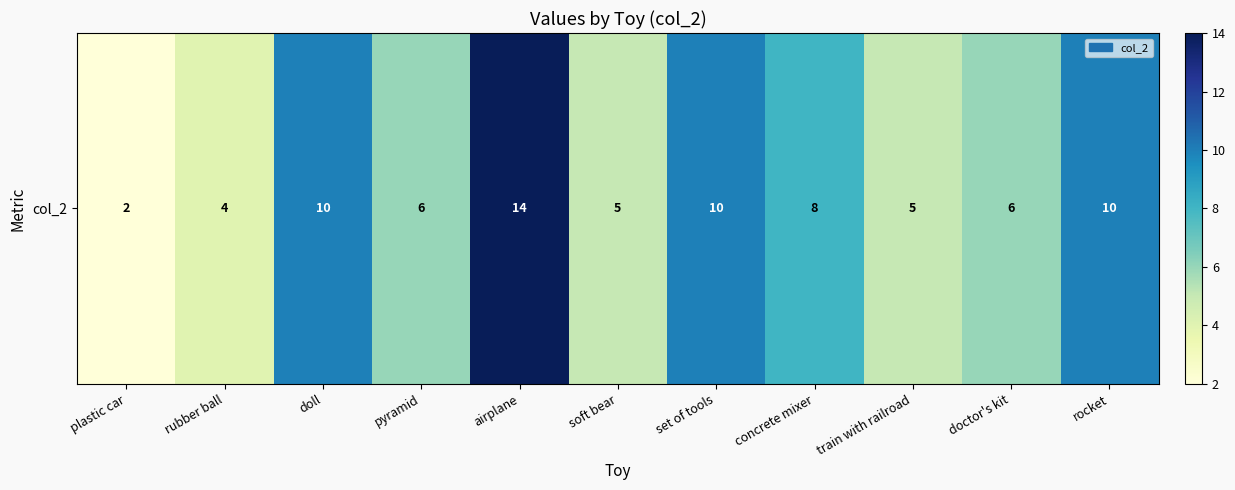

Reading left to right, transcribe all the data shown in this chart.

2	4	10	6	14	5	10	8	5	6	10